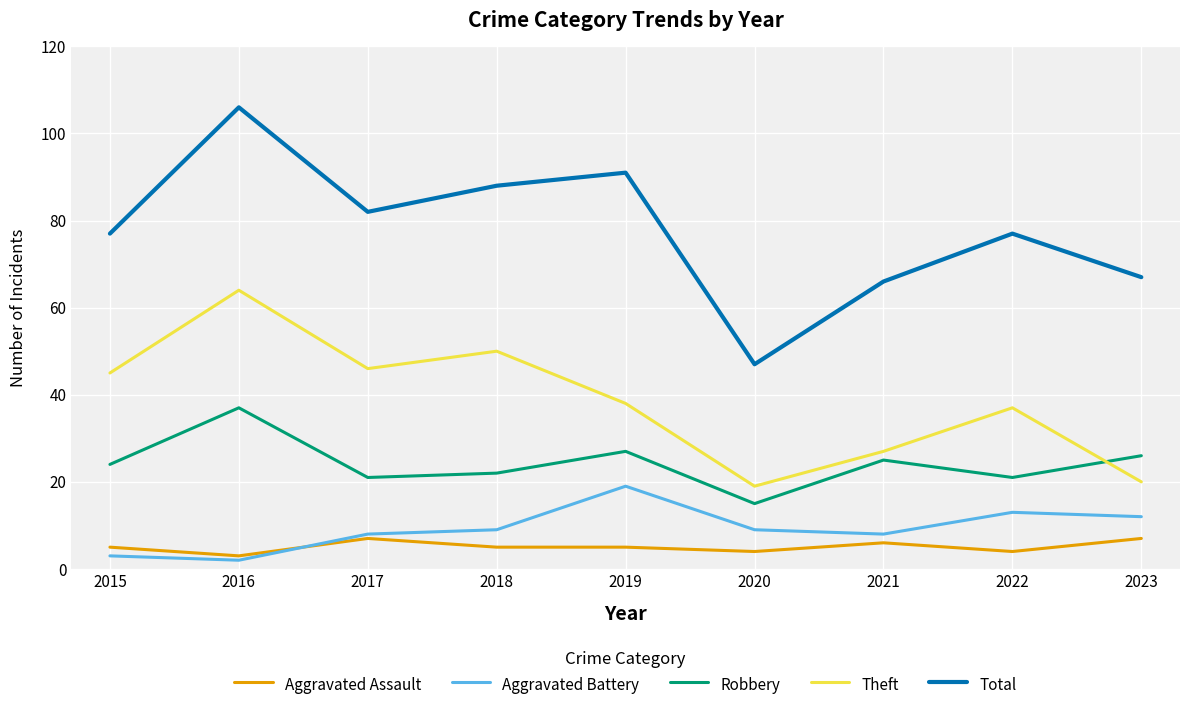

Count the number of categories in the chart.

9